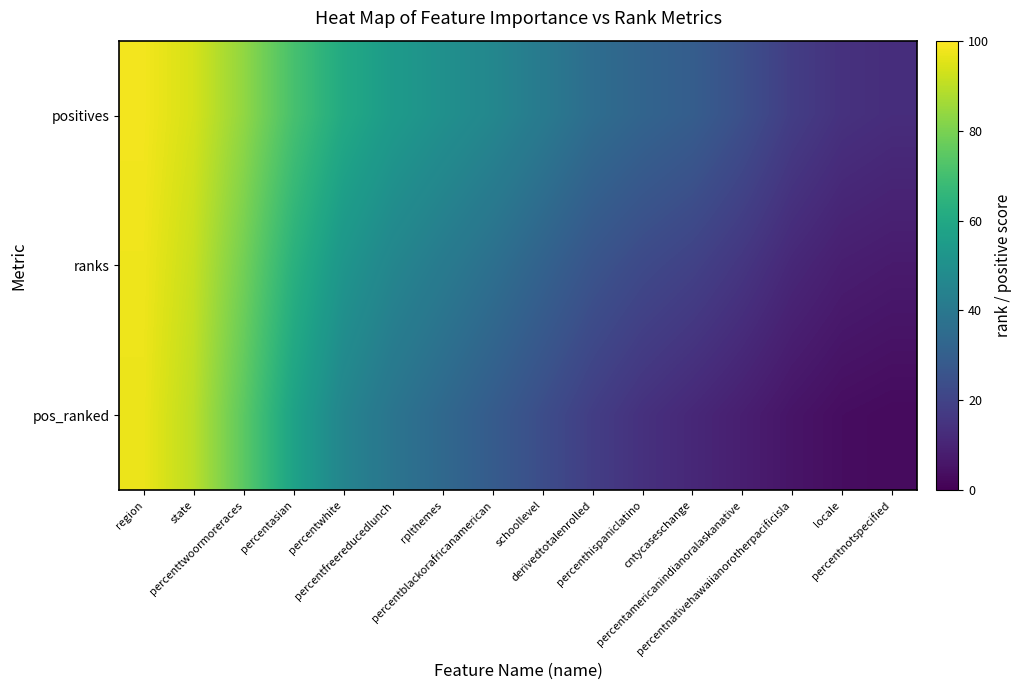

Reading right to left, what are all the values shown in this chart?

positives: percentnotspecified=12.9	locale=14.3	percentnativehawaiianorotherpacificisla=18.1	percentamericanindianoralaskanative=24.4	cntycaseschange=29.5	percenthispaniclatino=32.2	derivedtotalenrolled=35.7	schoollevel=41.1	percentblackorafricanamerican=46.2	rplthemes=50.2	percentfreereducedlunch=54.3	percentwhite=60.7	percentasian=70.9	percenttwoormoreraces=83.6	state=93.7	region=98.2
ranks: percentnotspecified=7.4	locale=8.4	percentnativehawaiianorotherpacificisla=11.2	percentamericanindianoralaskanative=15.7	cntycaseschange=19.5	percenthispaniclatino=22.3	derivedtotalenrolled=26.1	schoollevel=31.5	percentblackorafricanamerican=36.7	rplthemes=41.2	percentfreereducedlunch=45.7	percentwhite=52.3	percentasian=63.7	percenttwoormoreraces=78.8	state=91.5	region=97.6
pos_ranked: percentnotspecified=2.7	locale=3.5	percentnativehawaiianorotherpacificisla=5.5	percentamericanindianoralaskanative=8.5	cntycaseschange=11.3	percenthispaniclatino=14.1	derivedtotalenrolled=18.2	schoollevel=23.5	percentblackorafricanamerican=28.8	rplthemes=33.8	percentfreereducedlunch=38.6	percentwhite=45.4	percentasian=57.7	percenttwoormoreraces=74.9	state=89.8	region=97.1